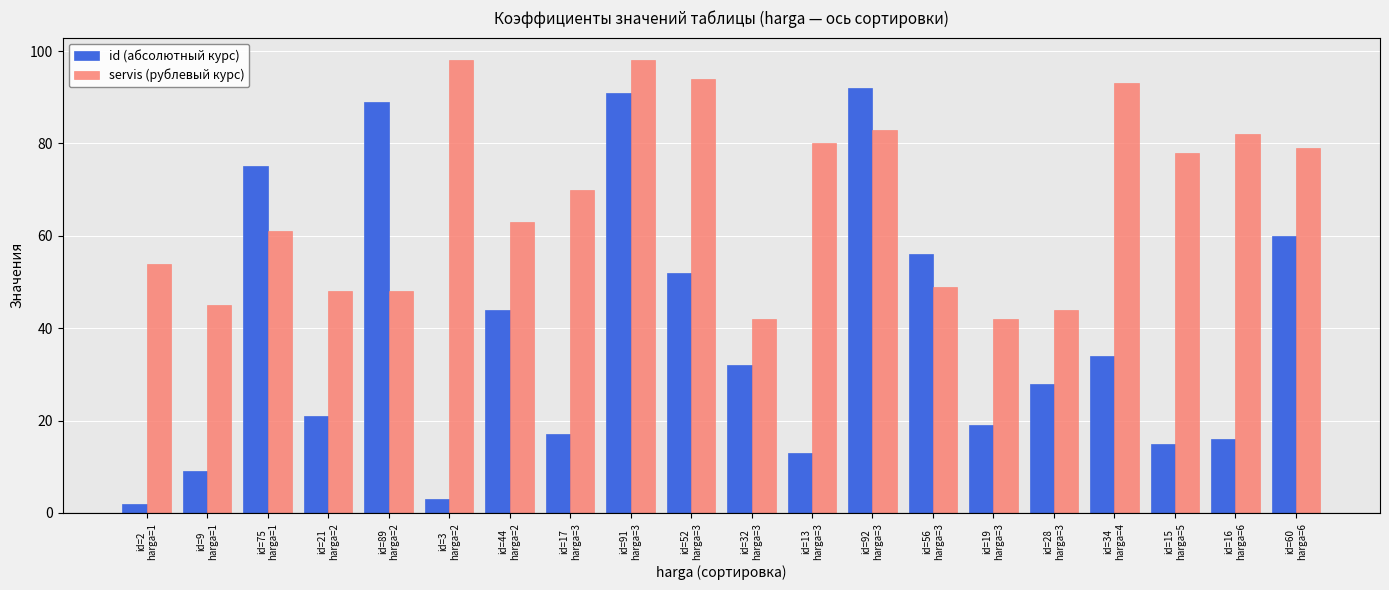

The servis (рублевый курс) series shows 63 at id=44
harga=2. True or false?

True